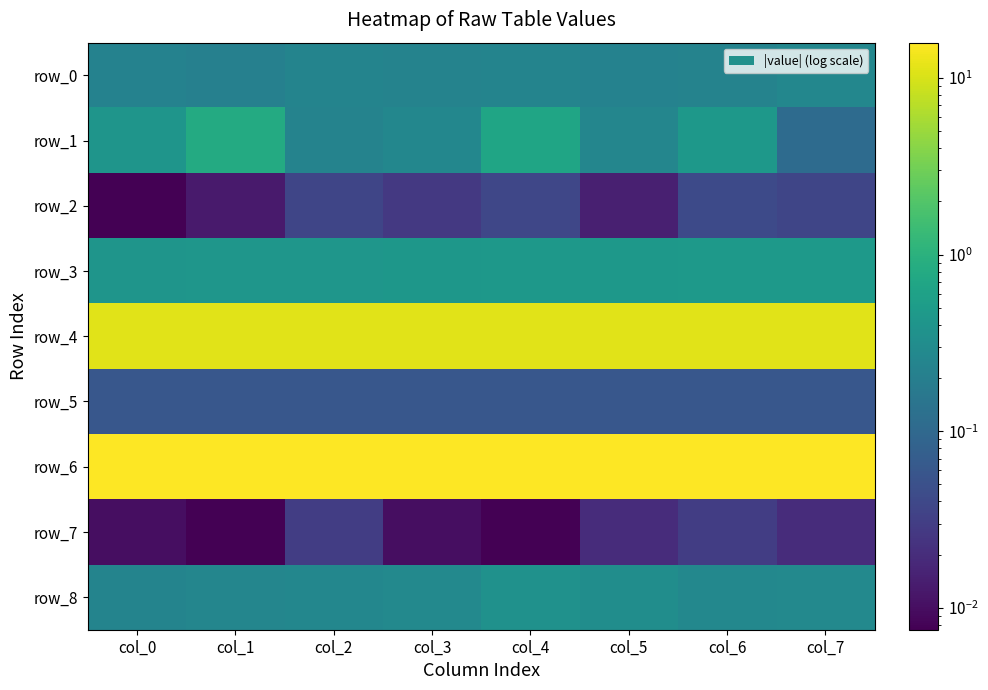

At which category does the chart reach its peak across all series?

col_0